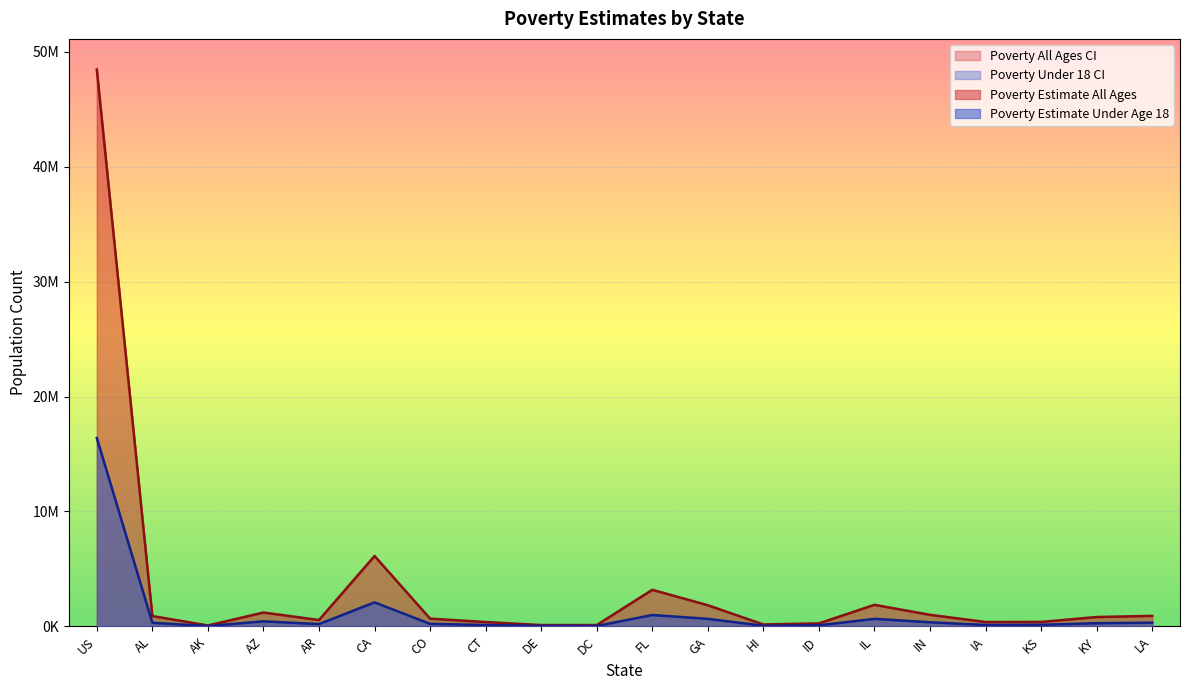

How many interior local valleys does the CI Upper Under 18 series have?

5